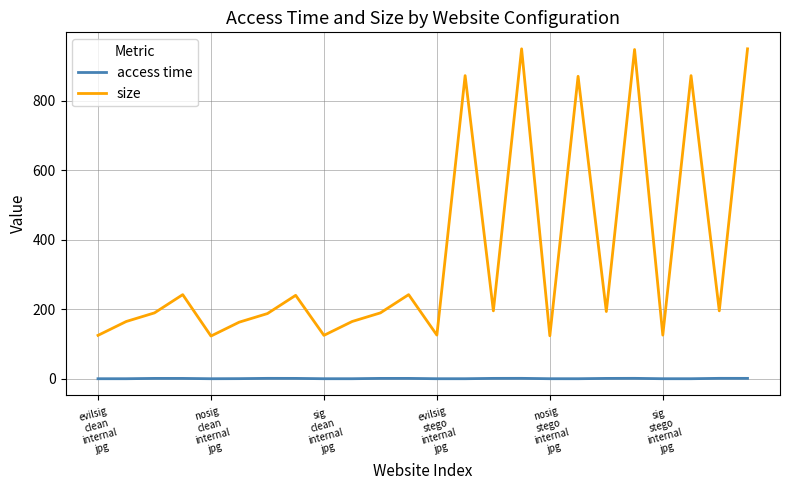

Which series has the largest total across all categories?

size